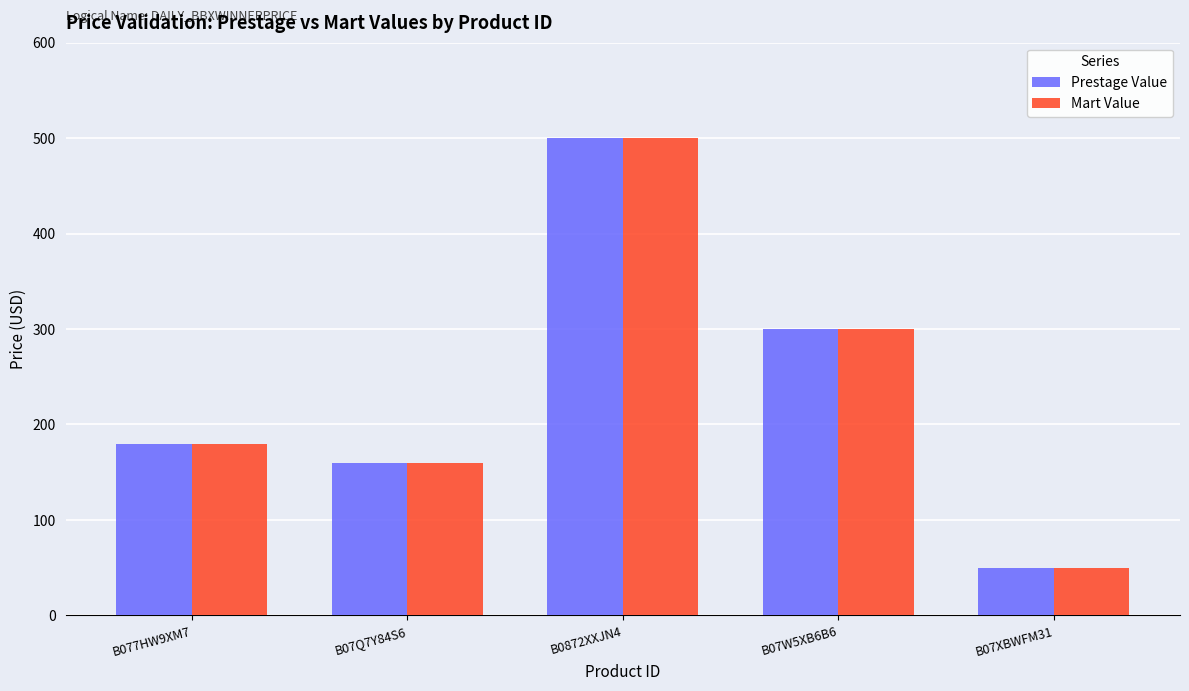

Reading left to right, extract all data points from this chart.

Prestage Value: B077HW9XM7=180.0	B07Q7Y84S6=160.0	B0872XXJN4=500.0	B07W5XB6B6=300.0	B07XBWFM31=50.0
Mart Value: B077HW9XM7=180.0	B07Q7Y84S6=160.0	B0872XXJN4=500.0	B07W5XB6B6=300.0	B07XBWFM31=50.0